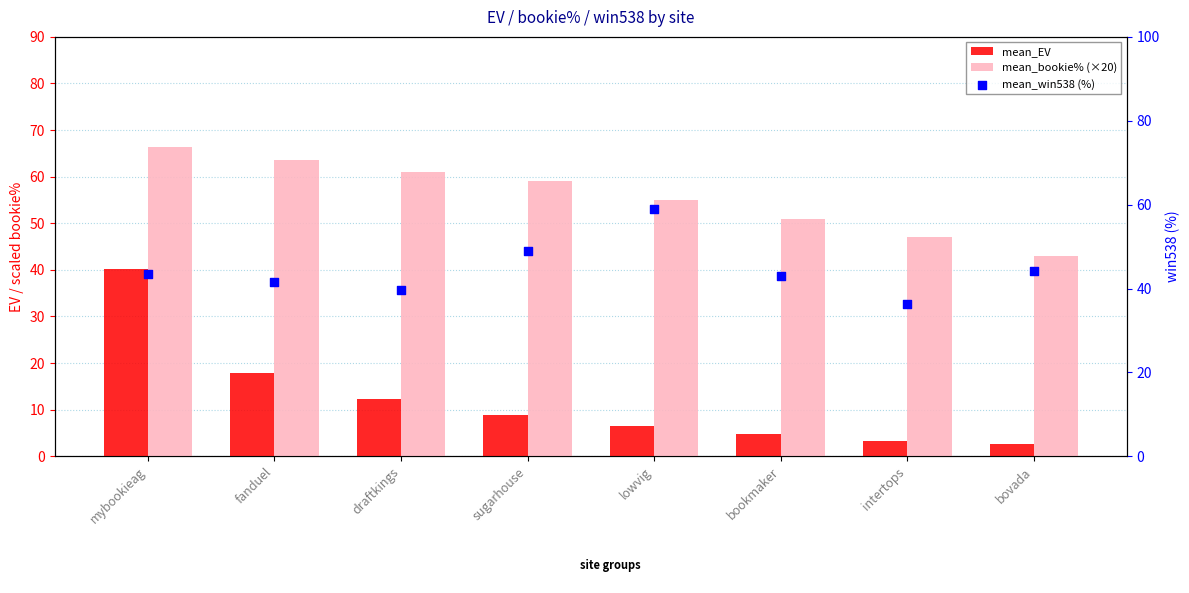

Is the value of mean_EV at lowvig greater than the value of mean_win538 (%) at lowvig?

No